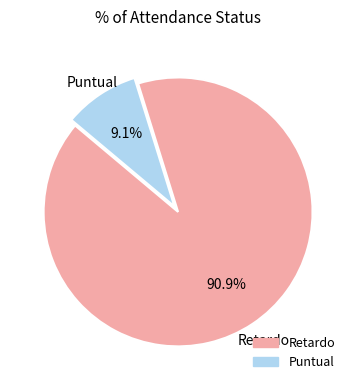

To the nearest percent, what is the combined percentage of Puntual and Retardo?

100%